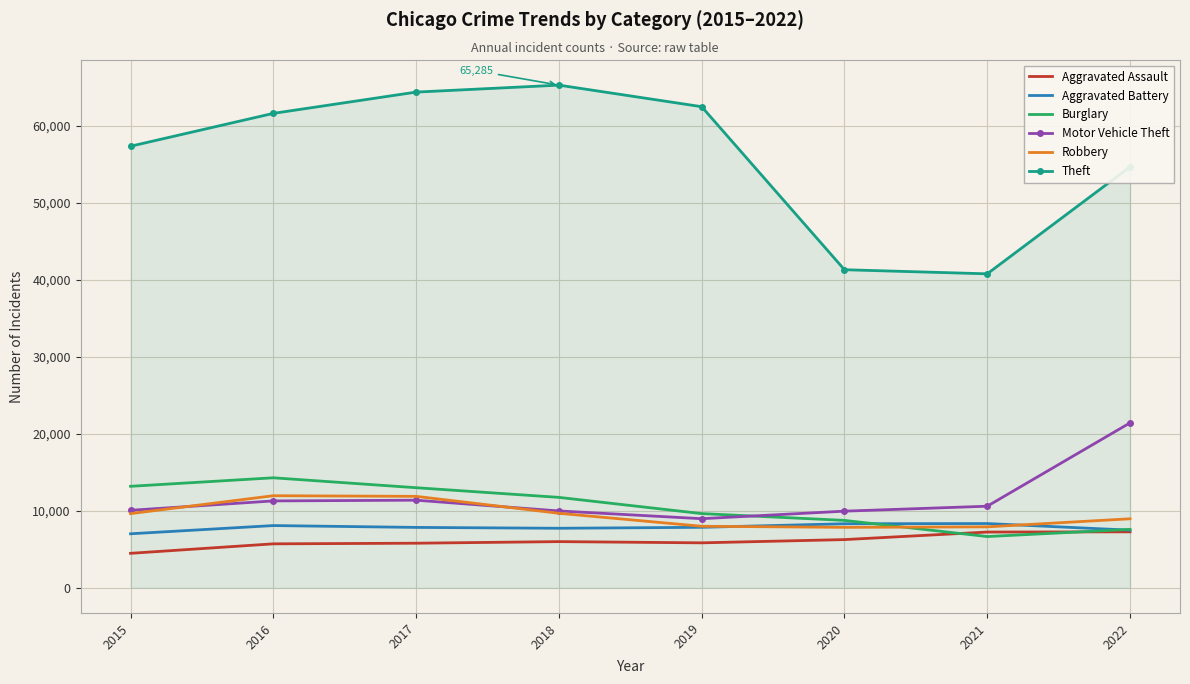

What is the difference between the Aggravated Assault values at 2021 and 2017?

1450